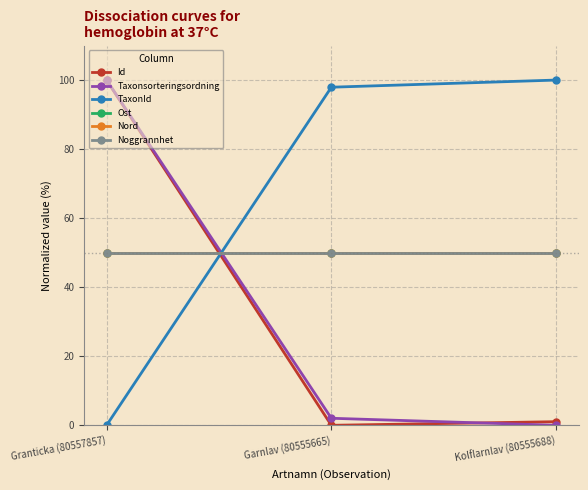

Does the chart have visible grid lines?

Yes